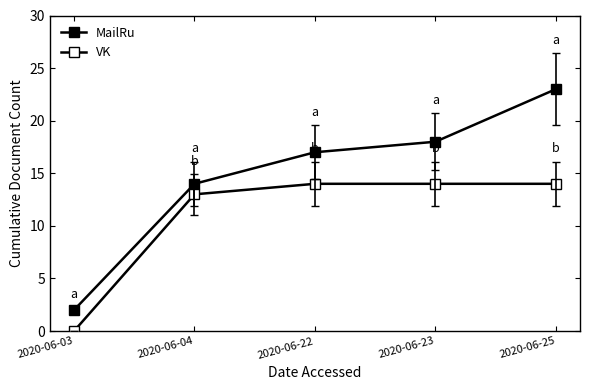

How many data points in MailRu are less than 17?

2